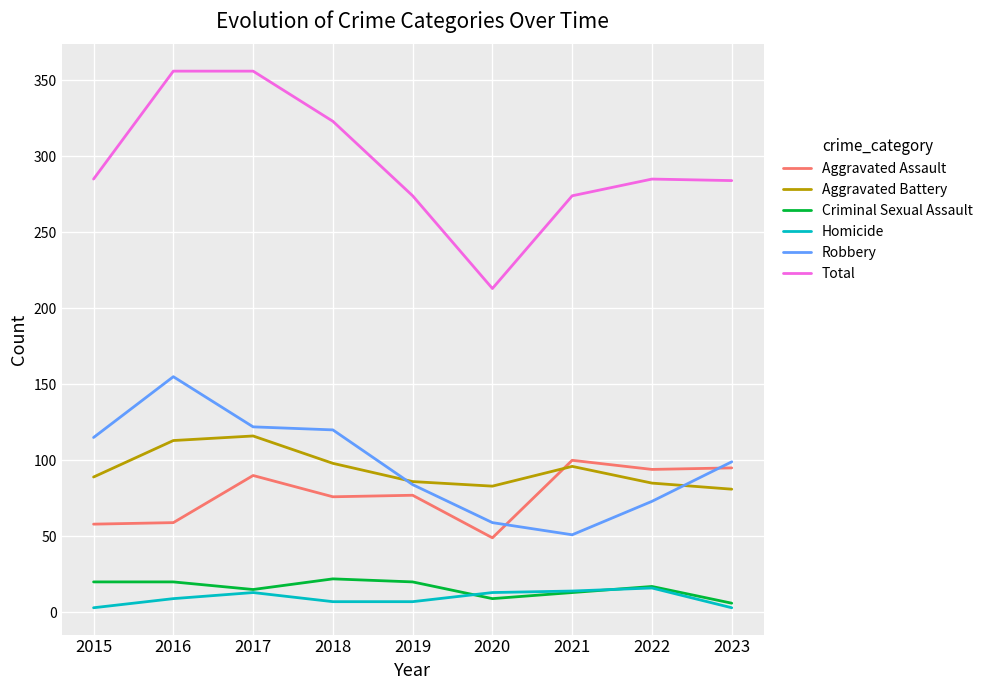

What are all the series names shown in the legend?

Aggravated Assault, Aggravated Battery, Criminal Sexual Assault, Homicide, Robbery, Total